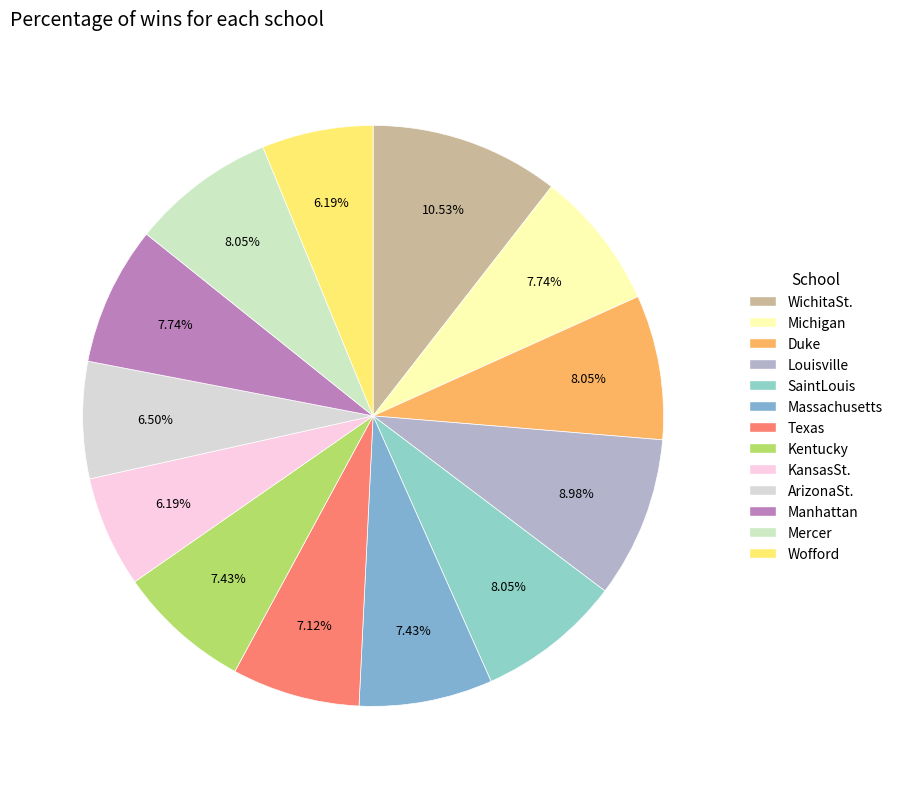

How much of the chart is everything except Mercer?

92.0%